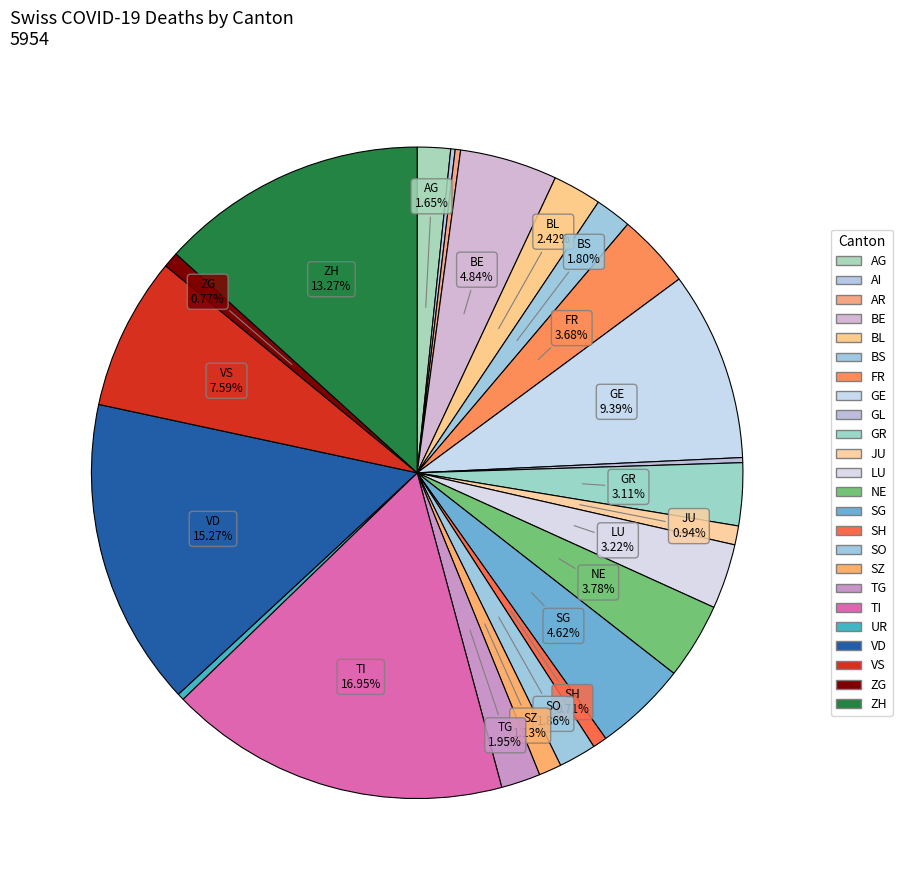

Approximately how many times larger is the value at SH compared to SZ?

0.6